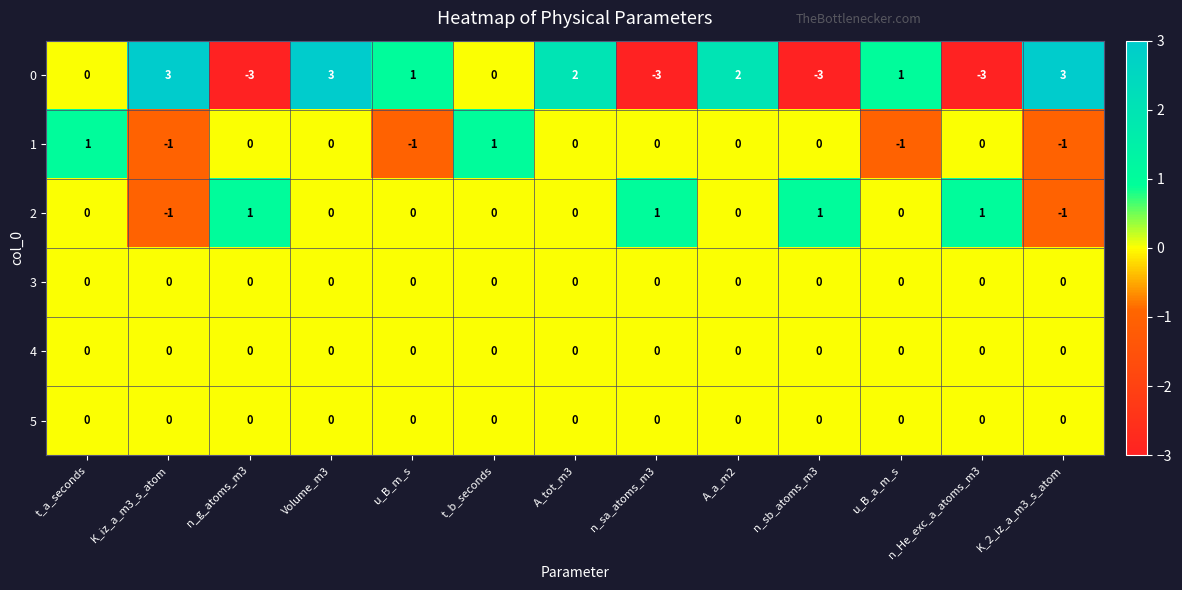

Which series has the largest total across all categories?

0